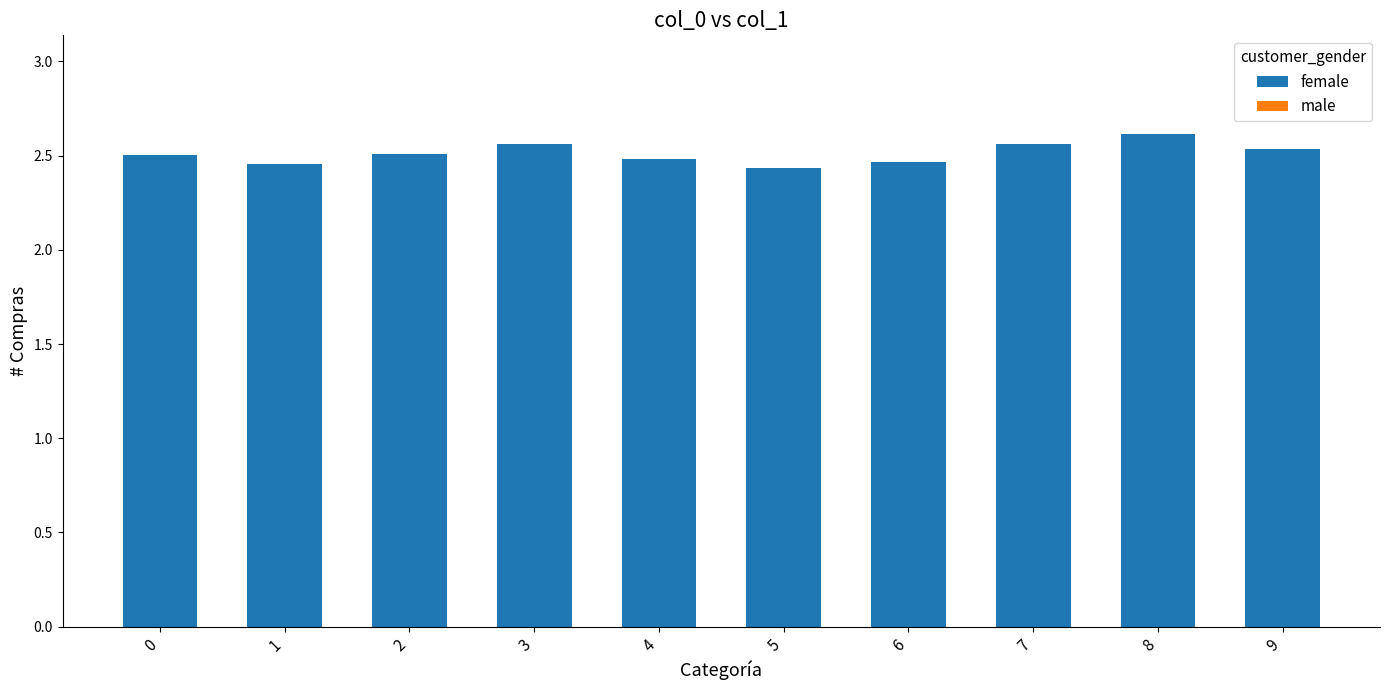

The value at 0 is 2.5. True or false?

True